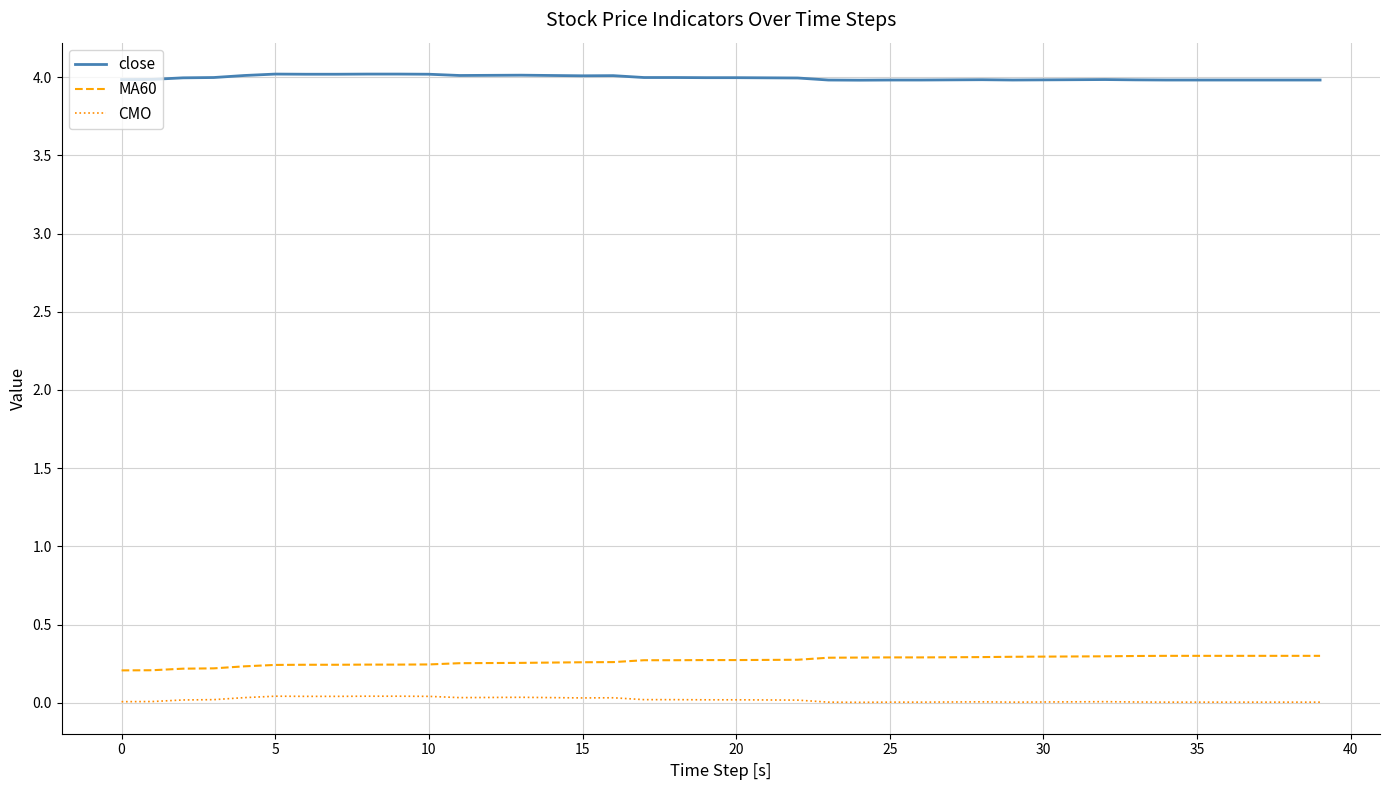

List the series in order of their peak value, highest first.

close, MA60, CMO